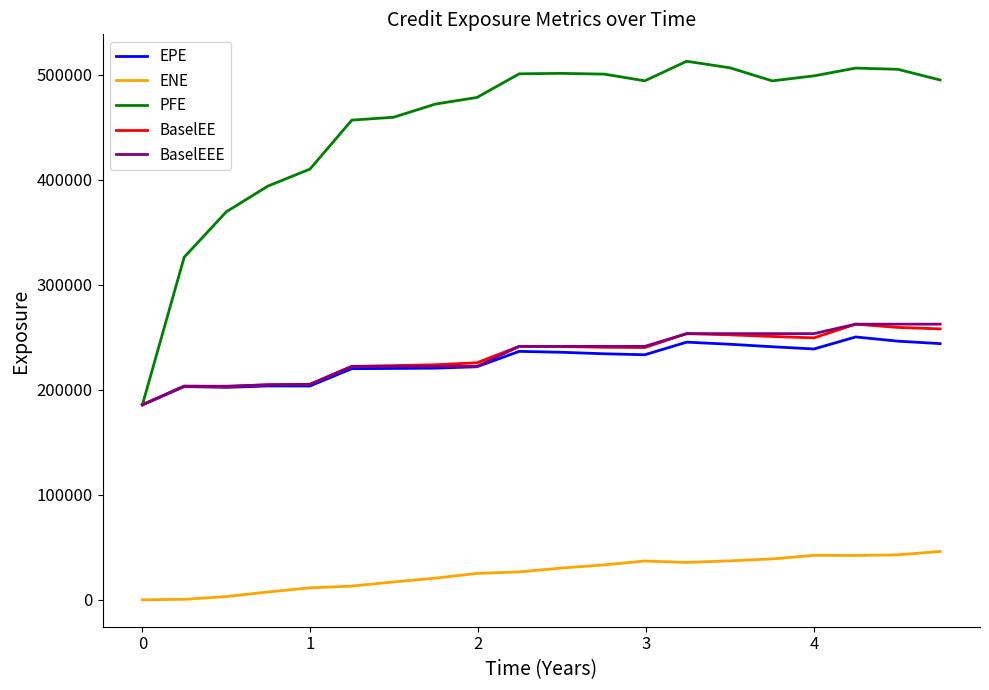

What is the average value of the EPE series?

226579.2